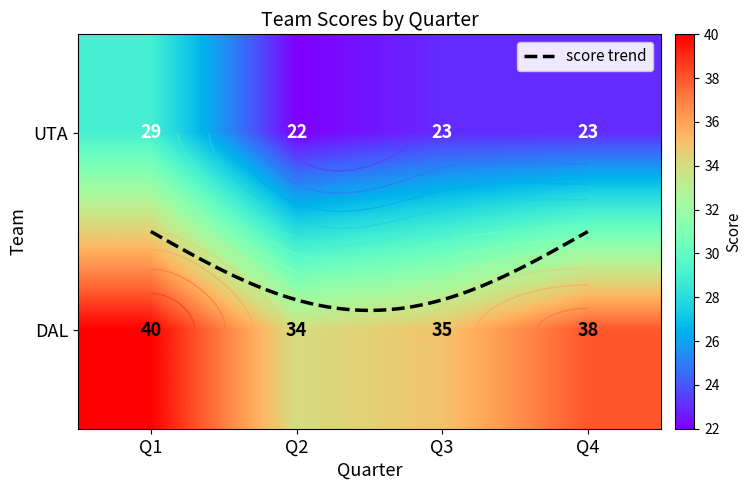

Which series has the widest spread of values?

UTA